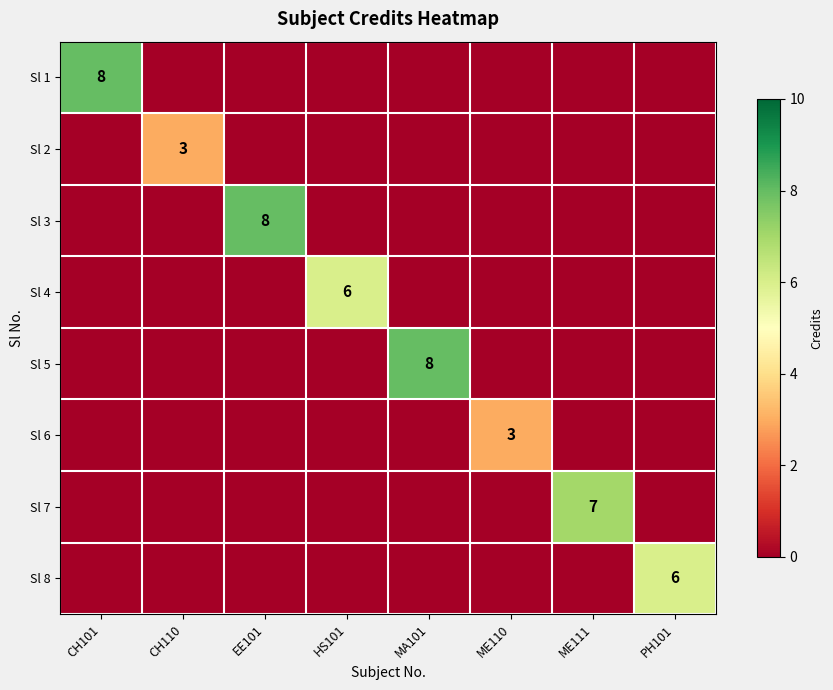

At which category is the sum across all series the highest?

CH101